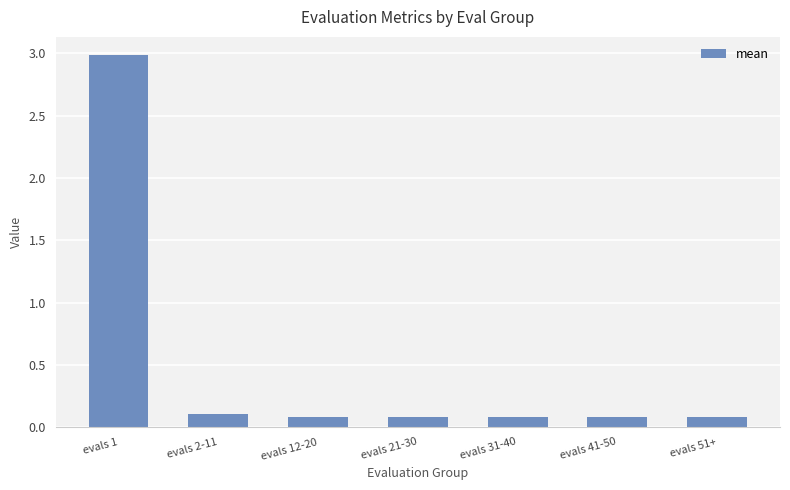

How many categories are shown in the chart?

7